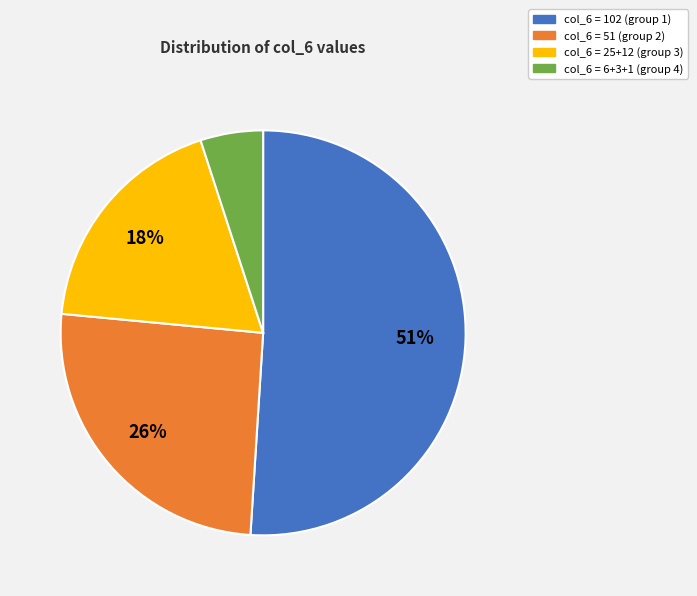

How many segments does this pie chart have?

4